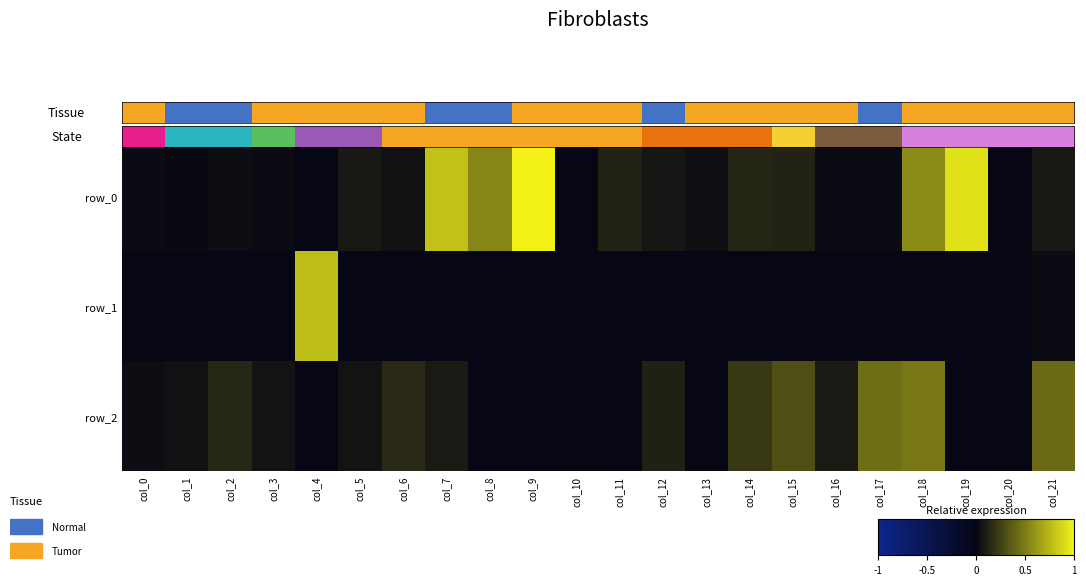

Reading right to left, extract all data points from this chart.

row_0: col_21=0.1	col_20=0.0	col_19=0.9	col_18=0.6	col_17=0.0	col_16=0.0	col_15=0.1	col_14=0.1	col_13=0.0	col_12=0.1	col_11=0.1	col_10=0.0	col_9=1.0	col_8=0.5	col_7=0.8	col_6=0.1	col_5=0.1	col_4=-0.0	col_3=0.0	col_2=0.0	col_1=0.0	col_0=0.0
row_1: col_21=0.0	col_20=0.0	col_19=-0.0	col_18=-0.0	col_17=0.0	col_16=0.0	col_15=-0.0	col_14=-0.0	col_13=-0.0	col_12=-0.0	col_11=0.0	col_10=-0.0	col_9=-0.0	col_8=-0.0	col_7=-0.0	col_6=-0.0	col_5=-0.0	col_4=0.8	col_3=-0.0	col_2=-0.0	col_1=-0.0	col_0=-0.0
row_2: col_21=0.4	col_20=0.0	col_19=-0.0	col_18=0.5	col_17=0.4	col_16=0.1	col_15=0.3	col_14=0.2	col_13=0.0	col_12=0.1	col_11=-0.0	col_10=0.0	col_9=-0.0	col_8=-0.0	col_7=0.1	col_6=0.2	col_5=0.1	col_4=-0.0	col_3=0.1	col_2=0.1	col_1=0.1	col_0=0.0